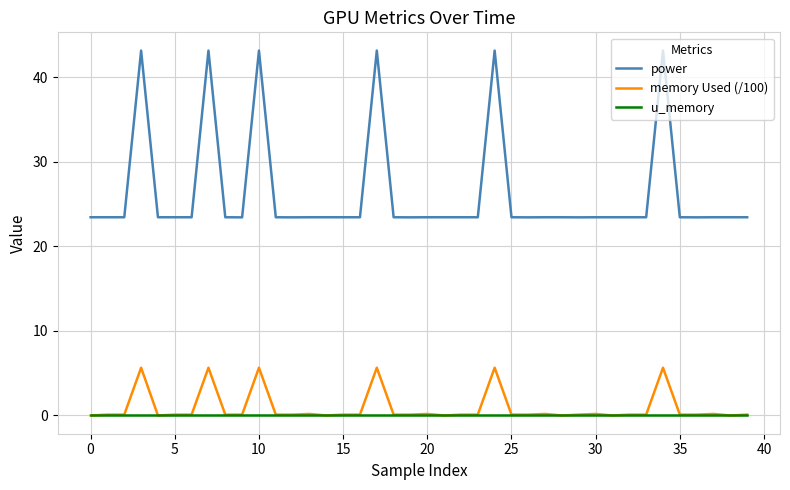

What is the maximum value for memory Used (/100)?

5.7